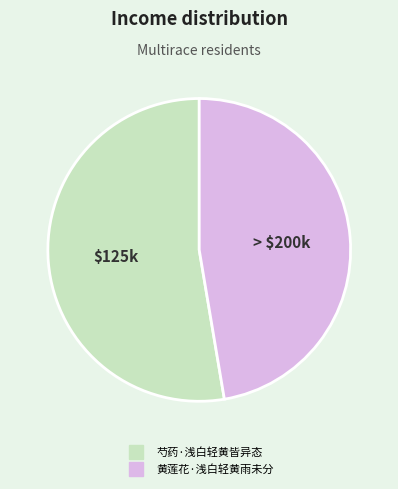

What is the majority slice?

芍药·浅白轻黄皆异态